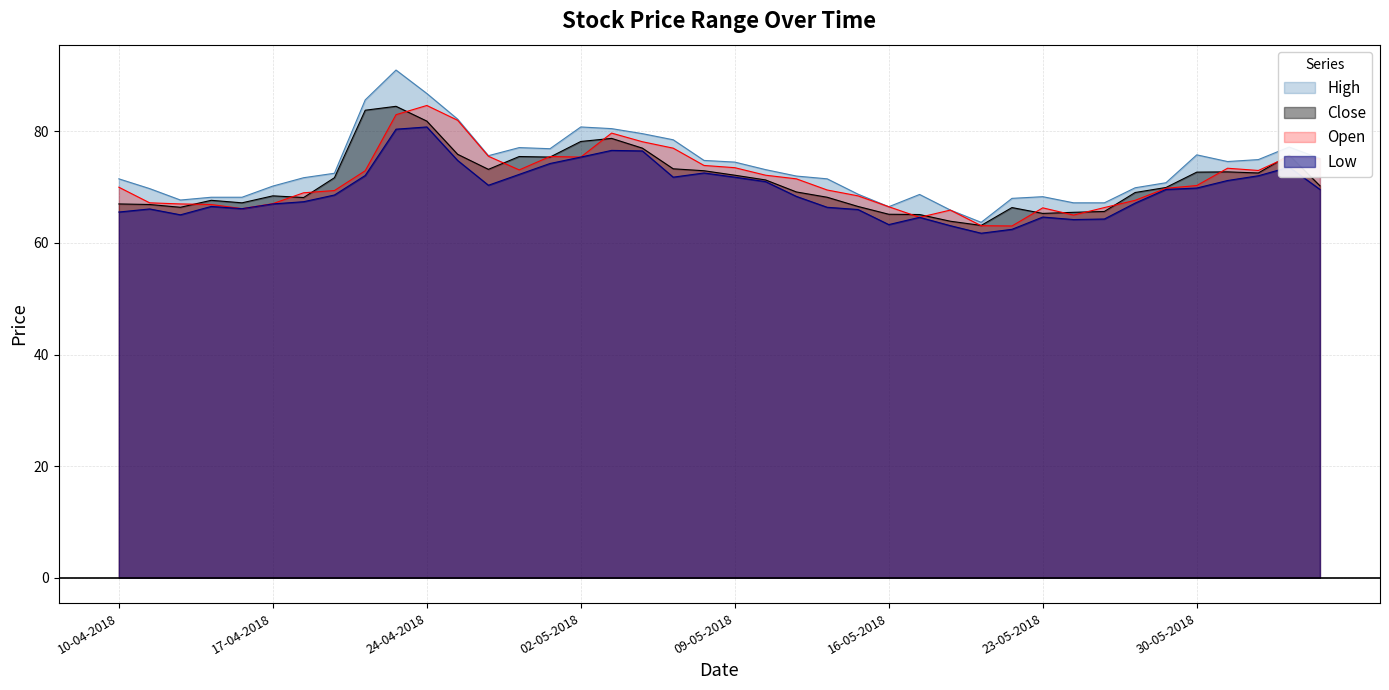

At which category is the sum across all series the highest?

23-04-2018